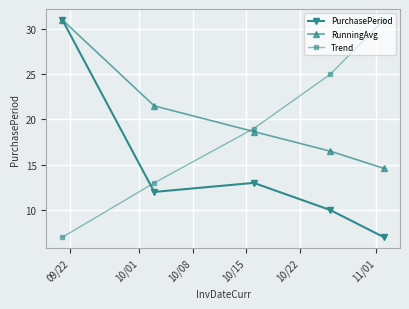

Rank the series by their average value, from highest to lowest.

RunningAvg, Trend, PurchasePeriod